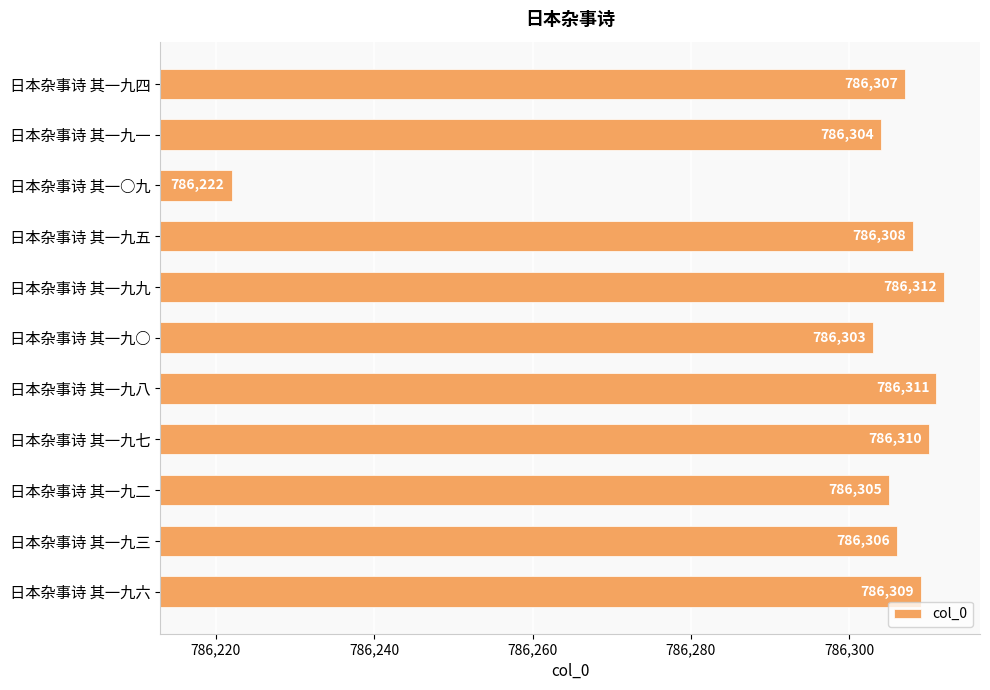

Rank the categories by value from highest to lowest.

日本杂事诗 其一九九, 日本杂事诗 其一九八, 日本杂事诗 其一九七, 日本杂事诗 其一九六, 日本杂事诗 其一九五, 日本杂事诗 其一九四, 日本杂事诗 其一九三, 日本杂事诗 其一九二, 日本杂事诗 其一九一, 日本杂事诗 其一九○, 日本杂事诗 其一○九